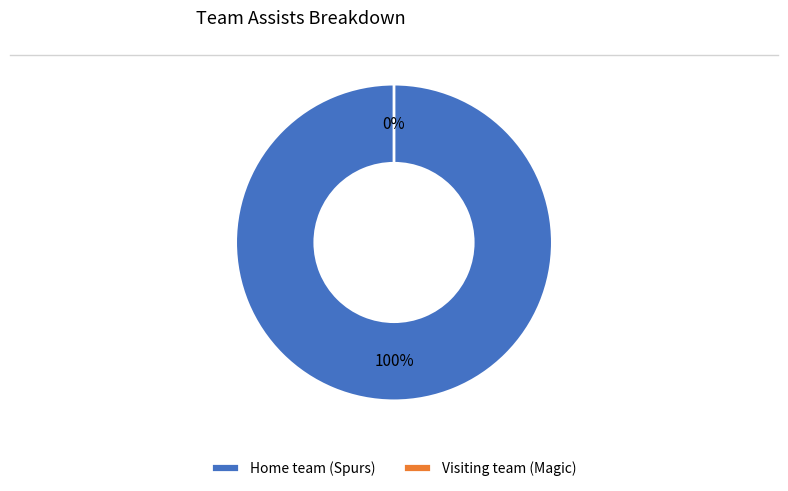

Which slice represents more than half of the pie?

Home team (Spurs)